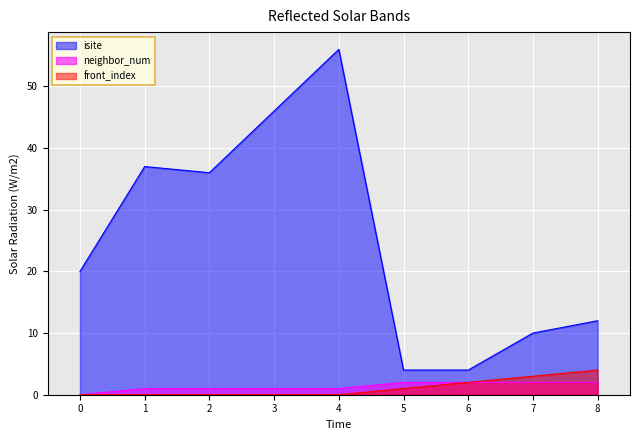

True or false: isite has a value of 46 at 3.

True